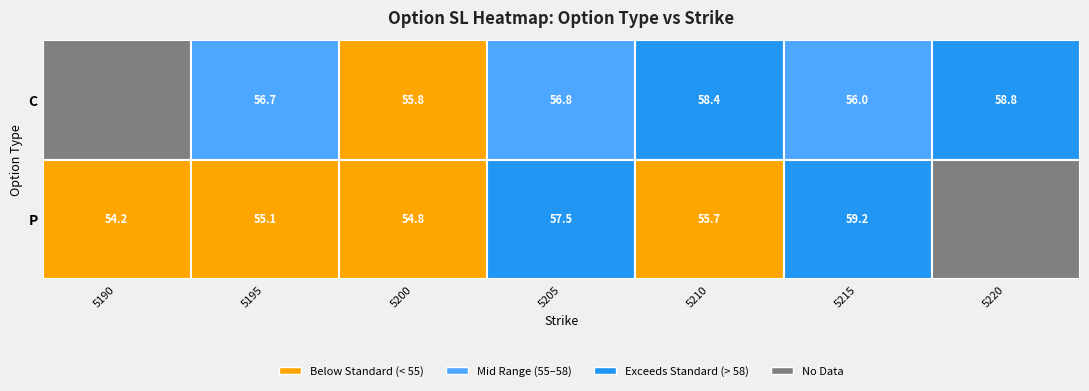

The P series shows 91.9 at 13. True or false?

False